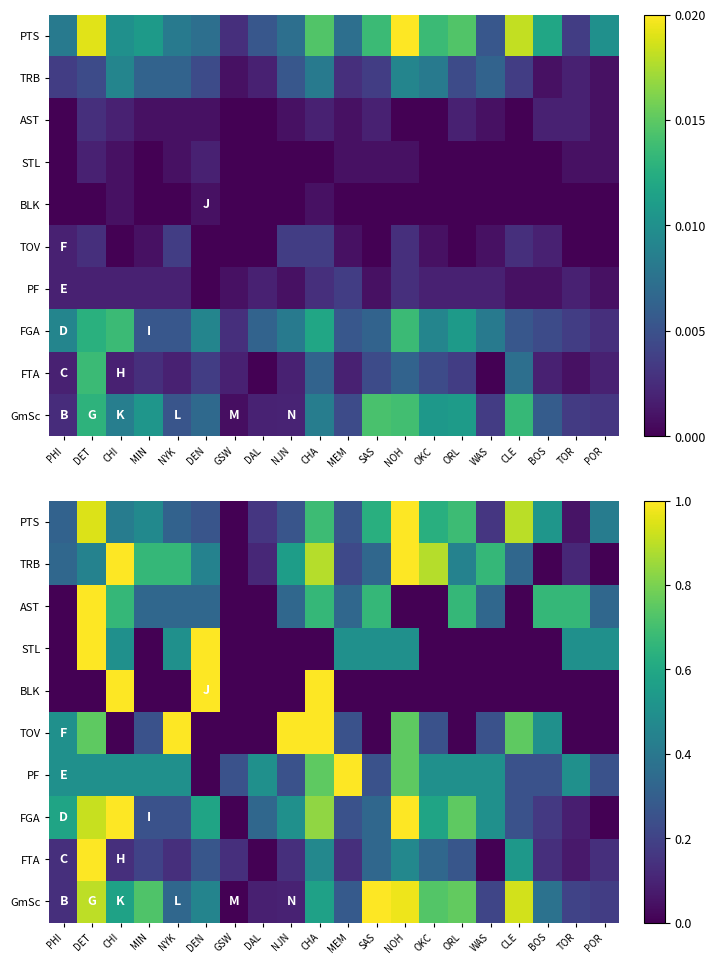

Which series has the largest total across all categories?

GmSc